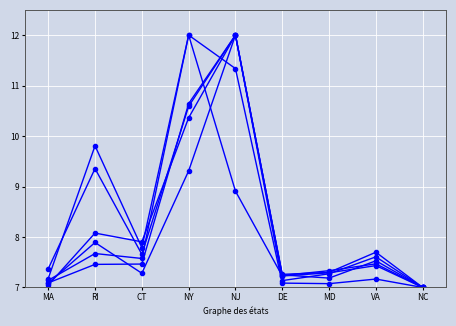

Does the chart display data point markers on the line(s)?

Yes